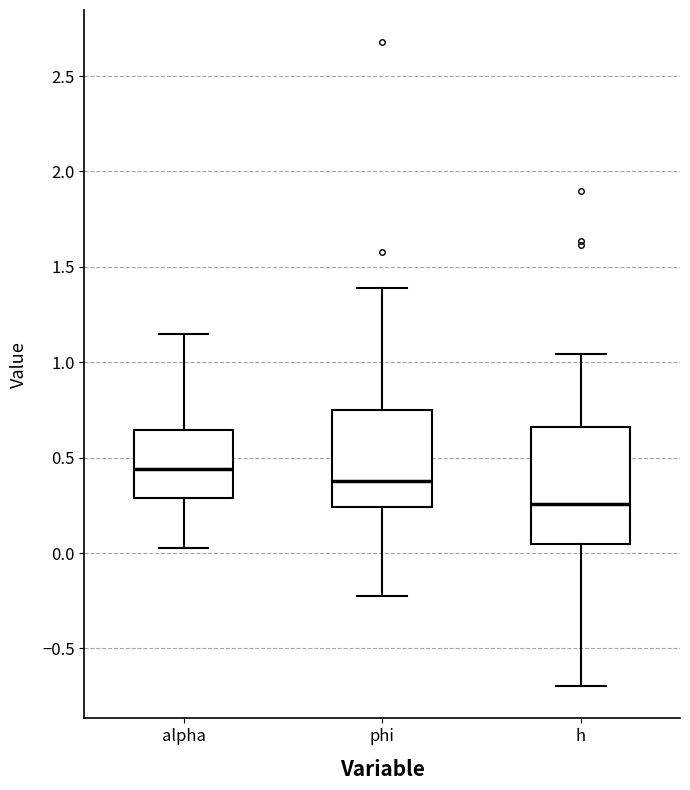

Which box's median line is the lowest?

h